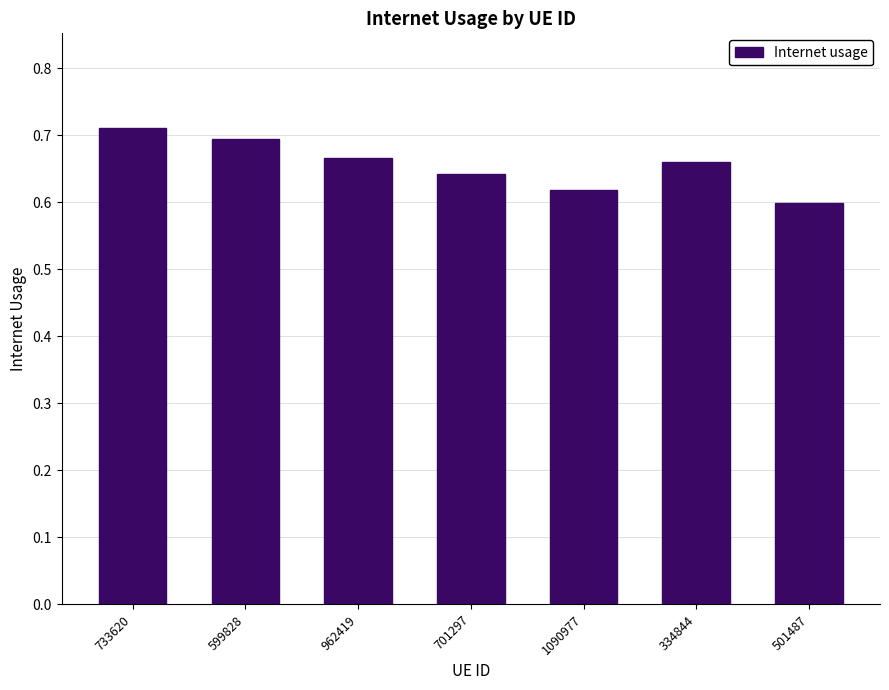

Which has a higher value, 501487 or 599828?

599828